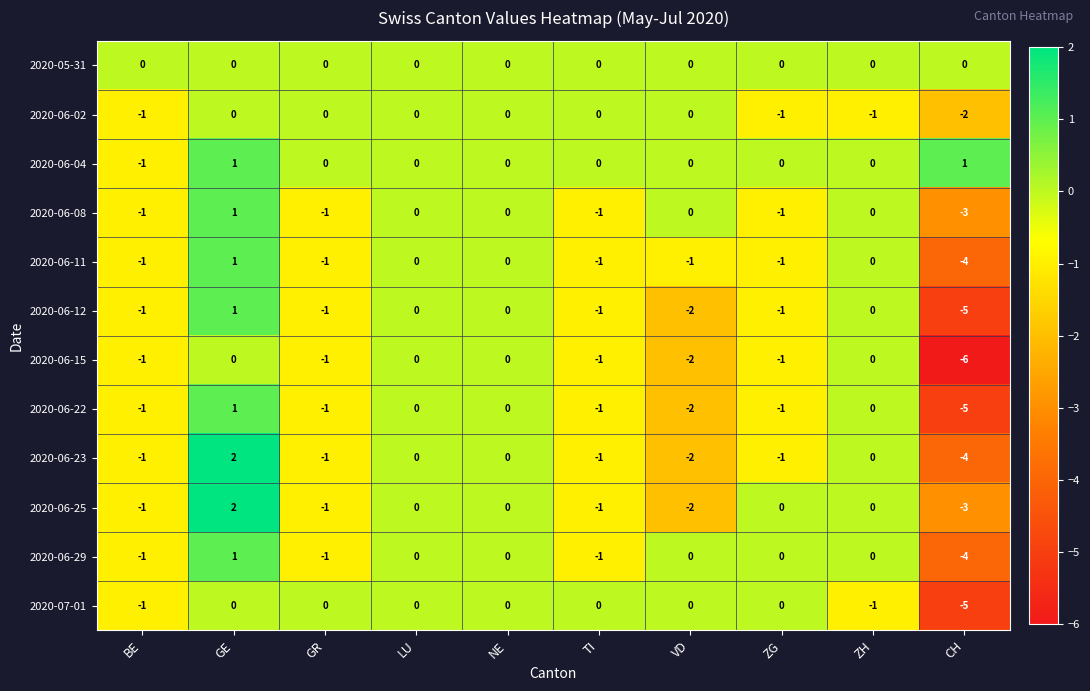

What is the spread (max minus min) of values at TI?

1